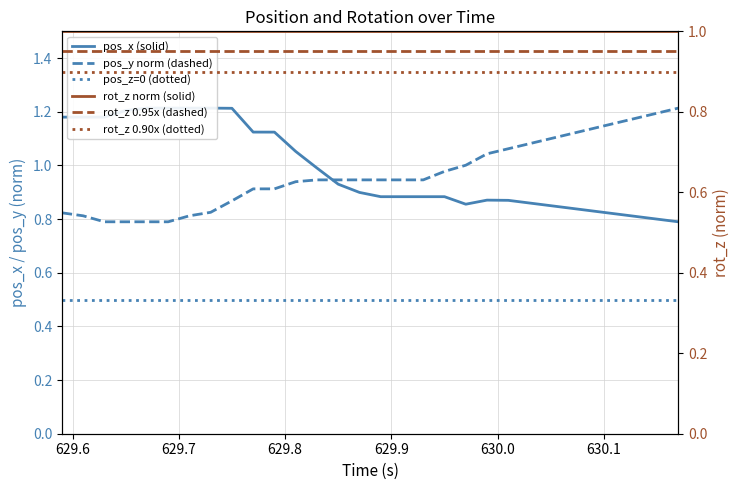

What are all the series names shown in the legend?

pos_x (solid), pos_y norm (dashed), pos_z=0 (dotted), rot_z norm (solid), rot_z 0.95x (dashed), rot_z 0.90x (dotted)